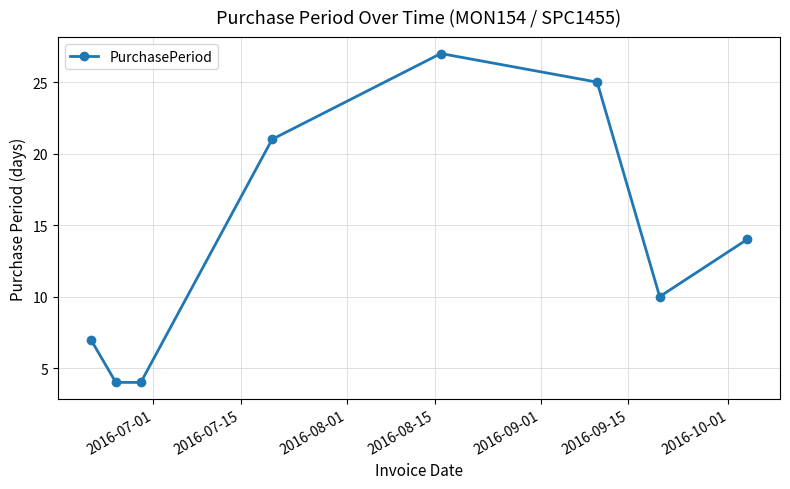

How many points are higher than both their immediate neighbors (excluding endpoints)?

1